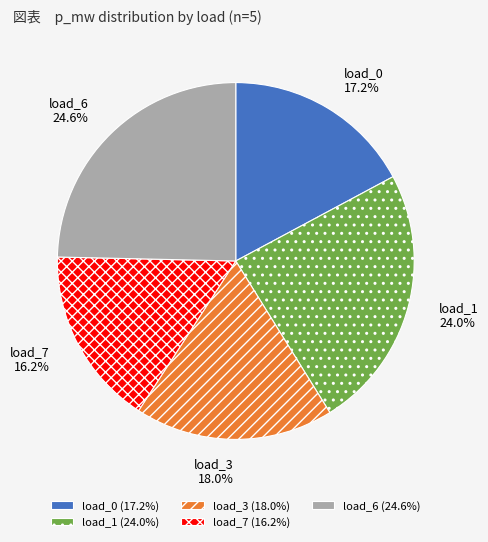

Is there a majority slice in this chart?

No